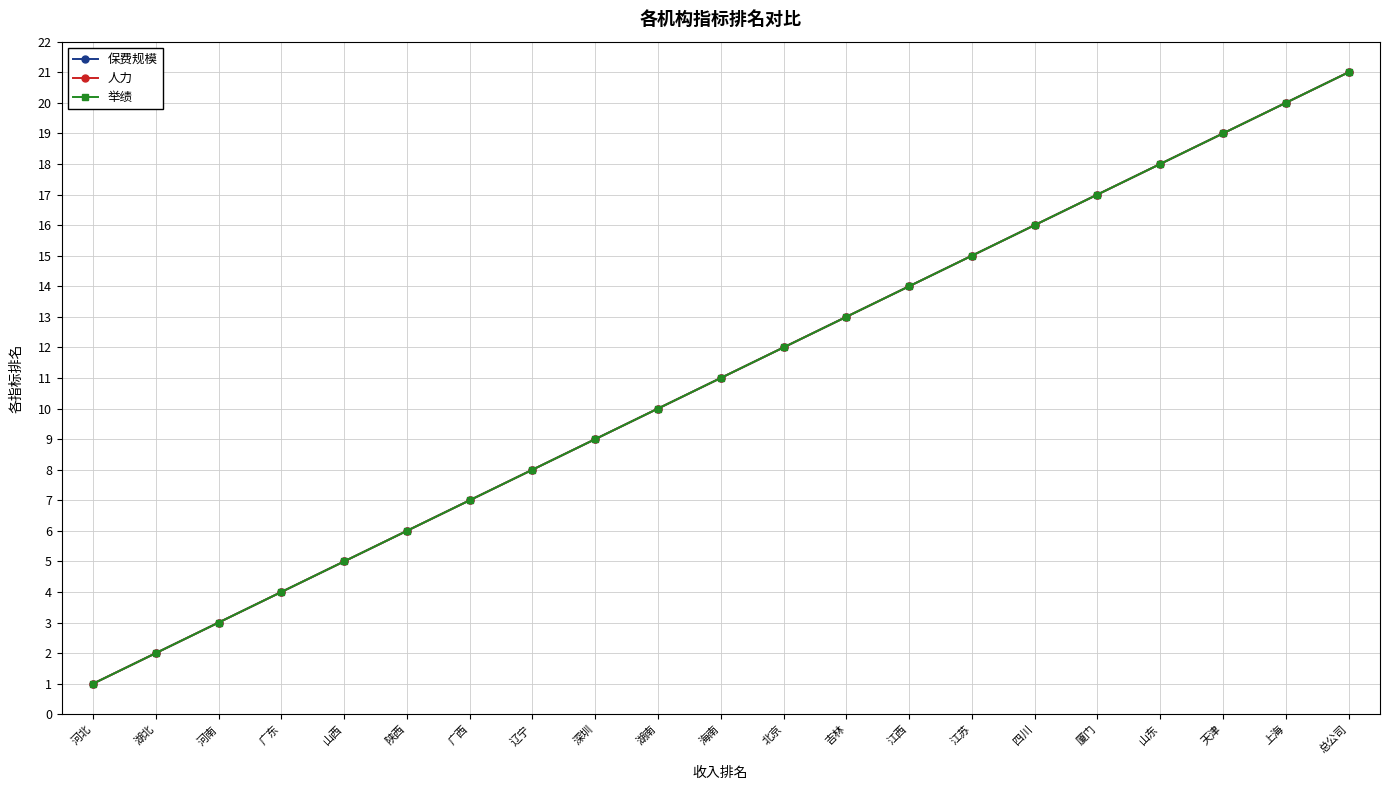

Does the chart display data point markers on the line(s)?

Yes